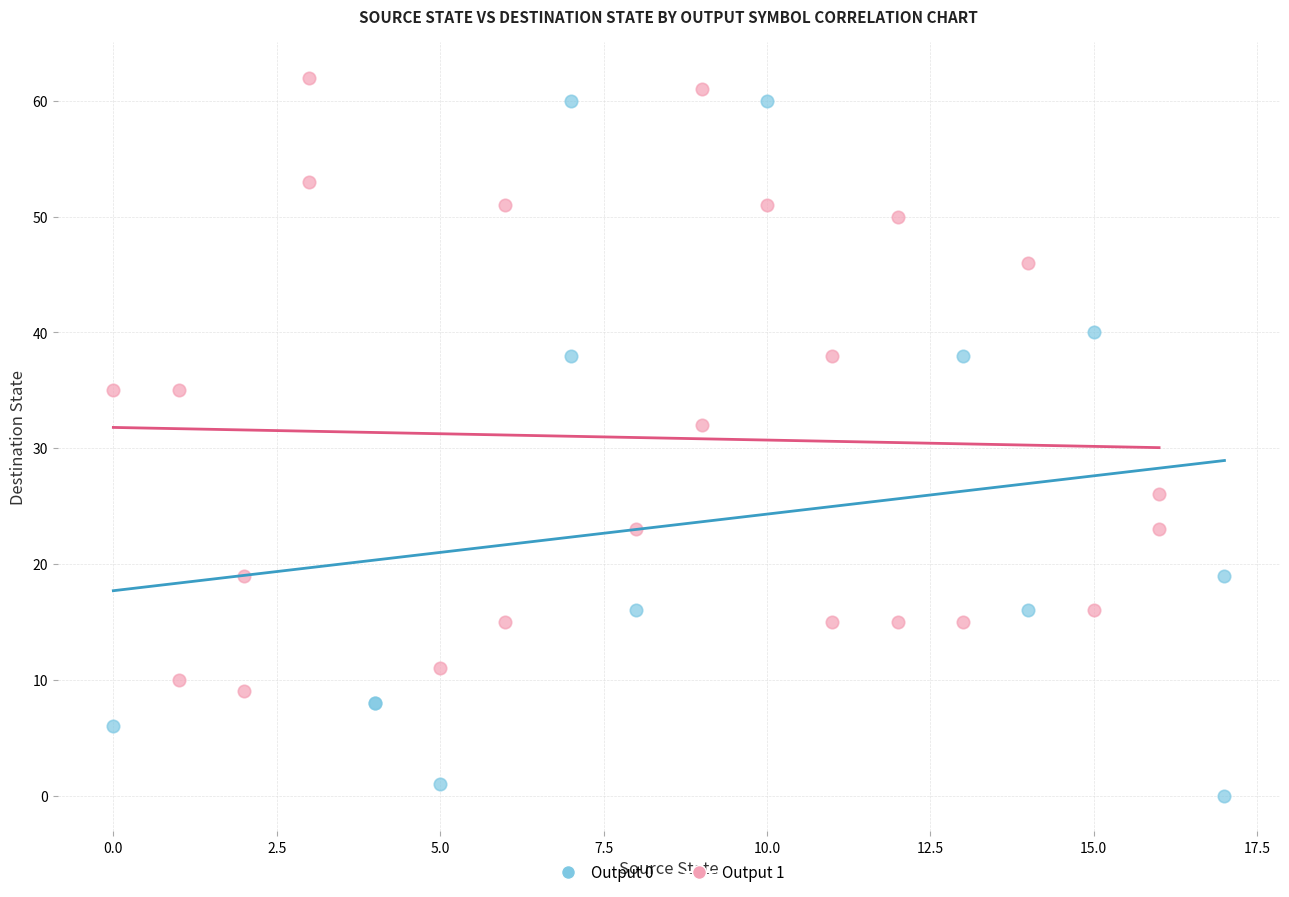

Which series reaches the minimum Y coordinate?

Output 0